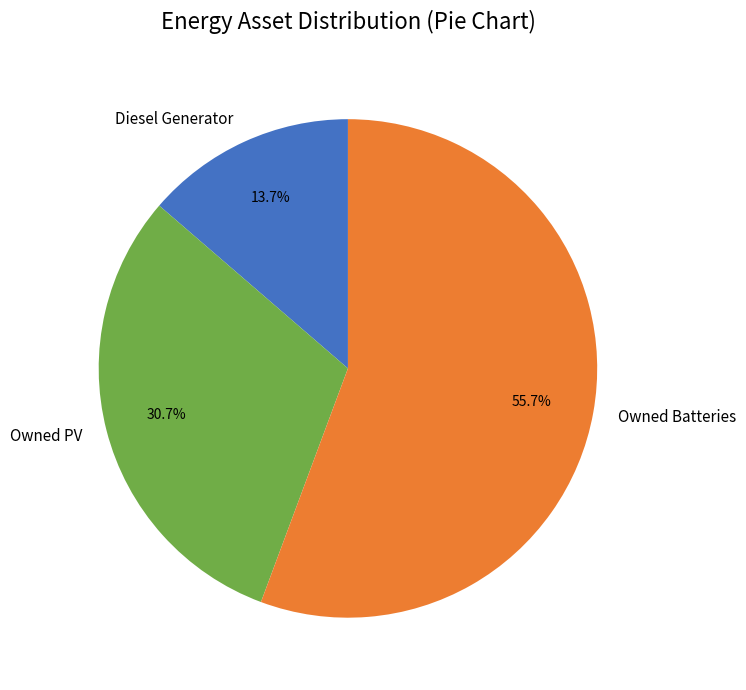

What is the smallest slice in the pie chart?

Diesel Generator